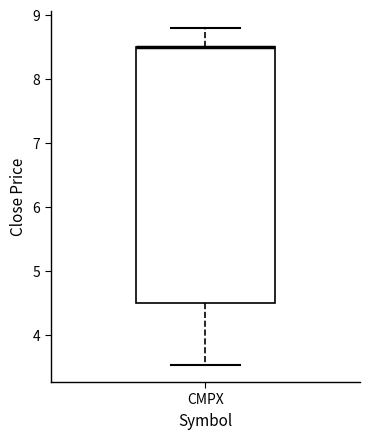

Where does the lower whisker of the box for CMPX end on the y-axis? The values are not printed on the chart, so give them approximately, as read against the axis.

3.5